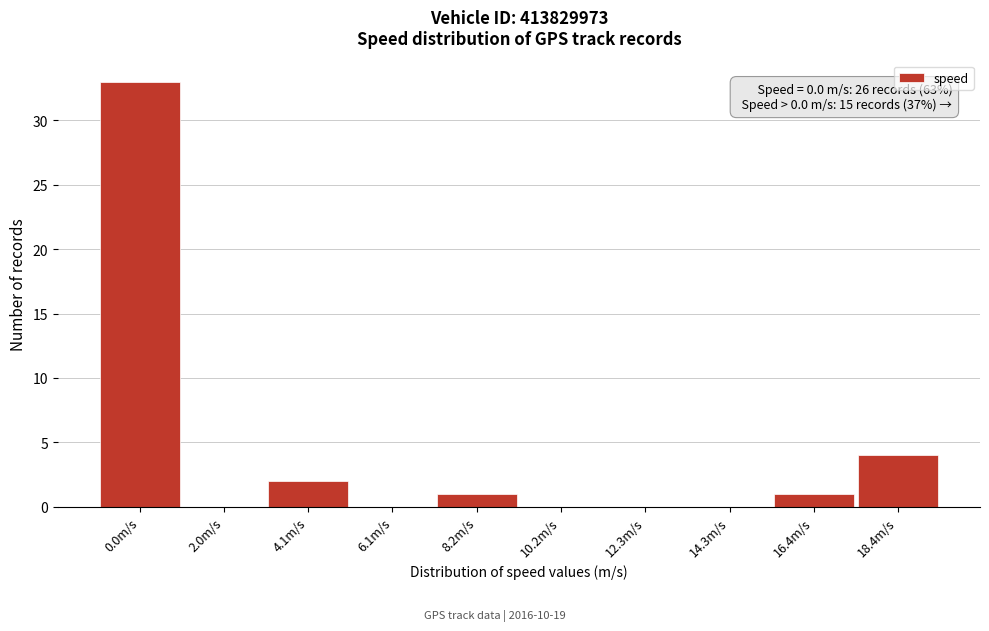

Reading left to right, what are all the values shown in this chart?

0.0m/s=33	2.0m/s=0	4.1m/s=2	6.1m/s=0	8.2m/s=1	10.2m/s=0	12.3m/s=0	14.3m/s=0	16.4m/s=1	18.4m/s=4